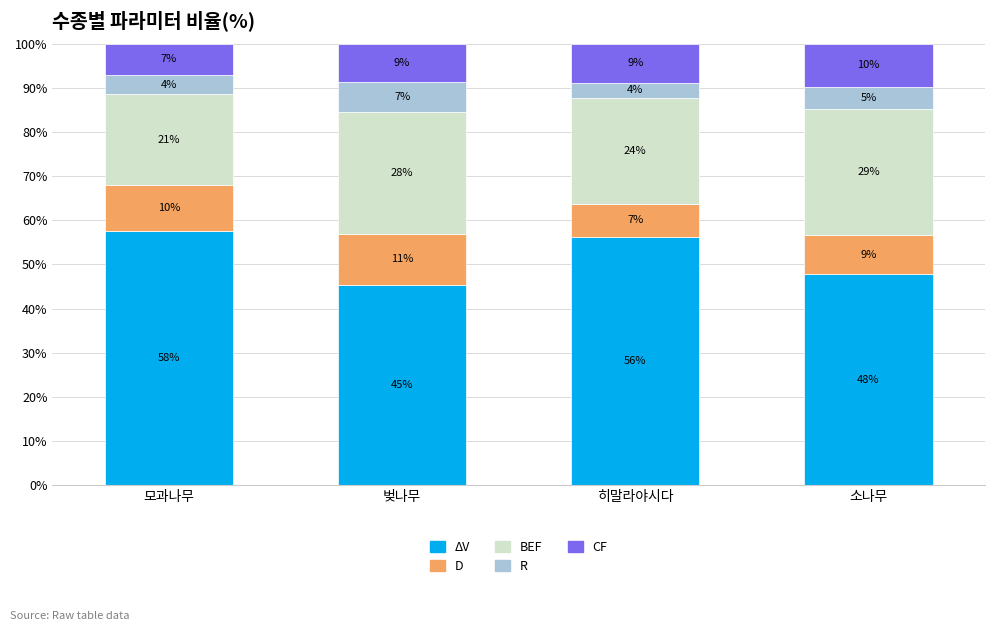

What are all the series names shown in the legend?

ΔV, D, BEF, R, CF